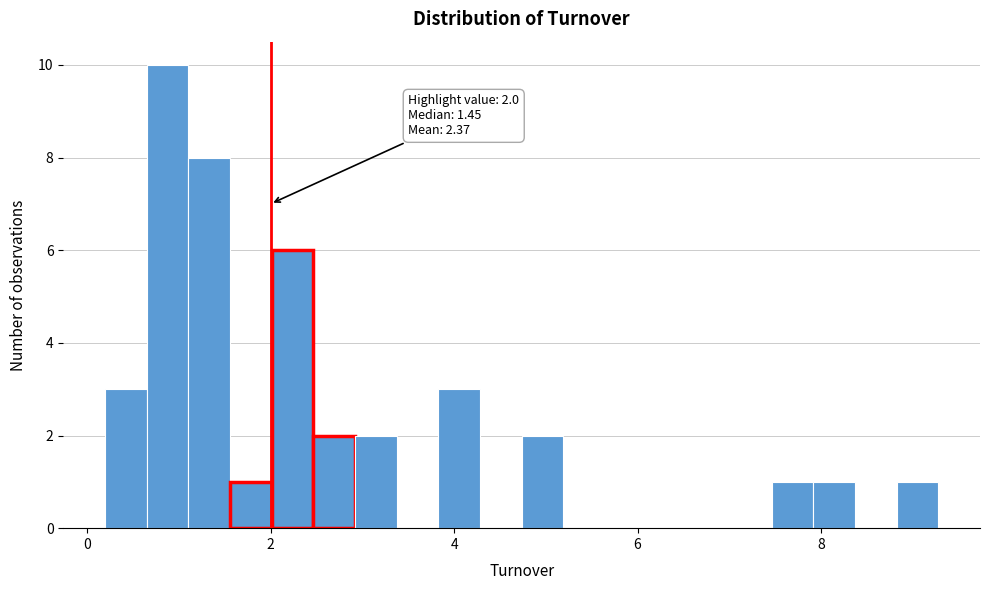

Around what value on the x-axis is the tallest bar? Give the approximate position of its centre, as read against the axis.

0.8